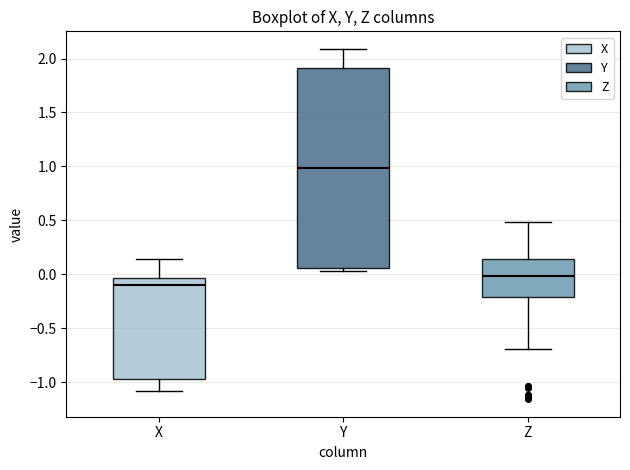

Reading left to right, transcribe this box plot: for each box, give where its median line is, the range the box spans, and where its two whiskers end, as read against the y-axis. The values are not printed on the chart, so give them approximately, as read against the axis.

X: median -0.10, box -0.95 to -0.05, whiskers -1.10 to 0.15
Y: median 1.00, box 0.05 to 1.90, whiskers 0.05 (just below the box's lower edge) to 2.10
Z: median 0.00, box -0.20 to 0.15, whiskers -0.70 to 0.50